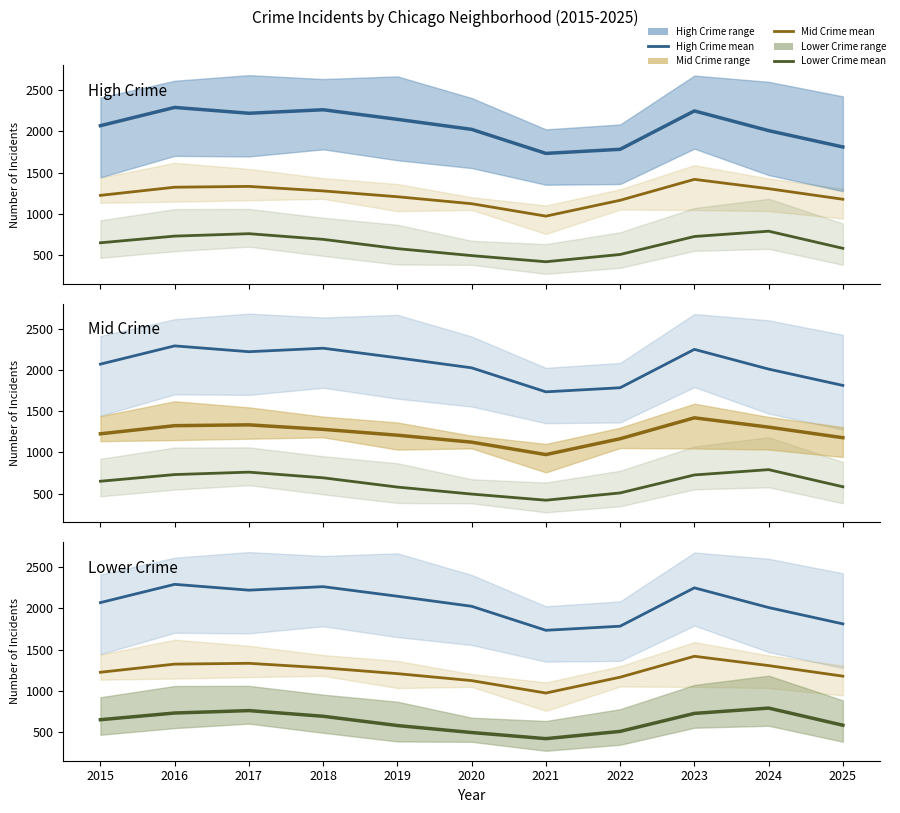

True or false: High Crime mean has more than 0 points higher than both neighbors.

True